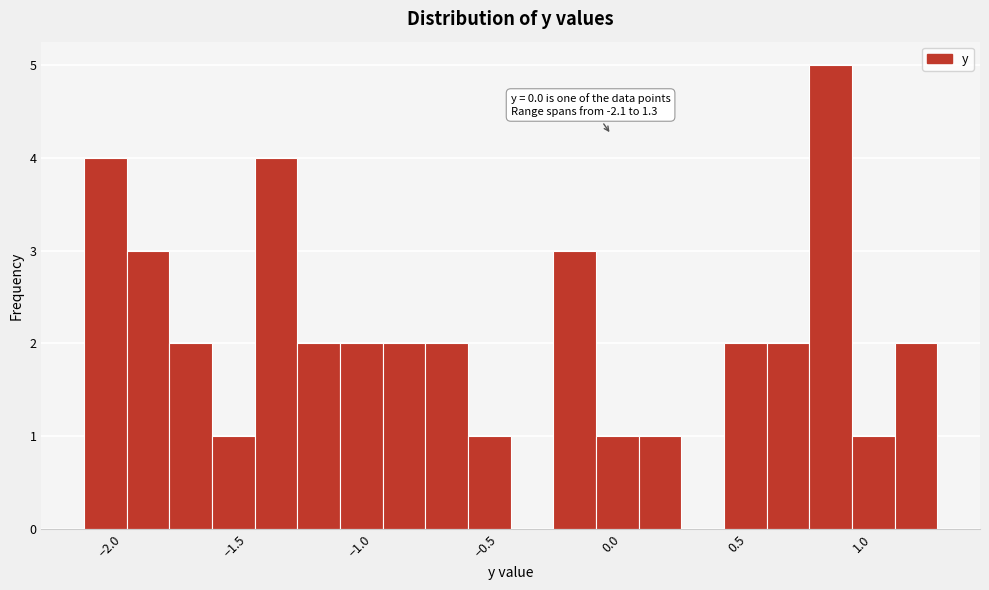

Read against the x-axis, roughly where is the centre of the tallest bar?

0.90